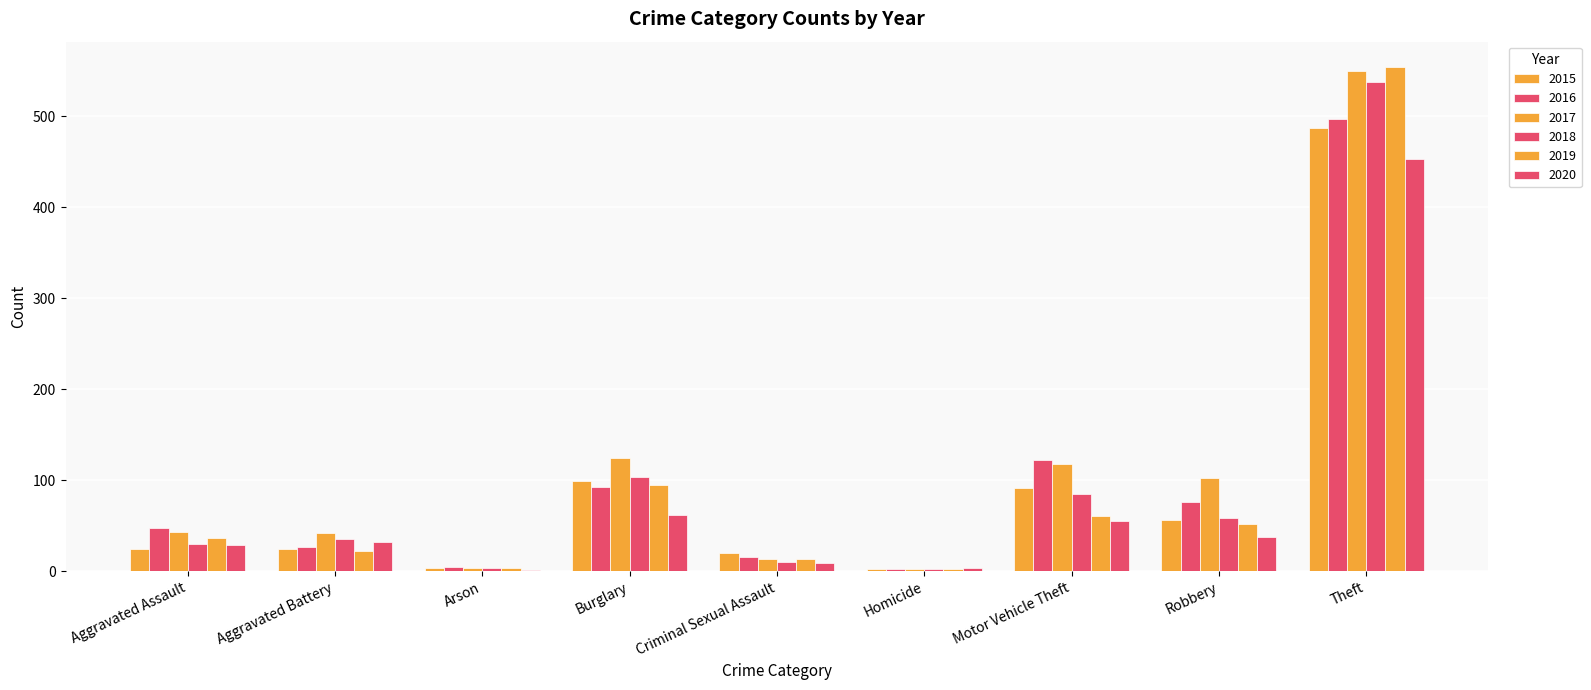

What value does the 2017 series have at Burglary, to the nearest 10?

120